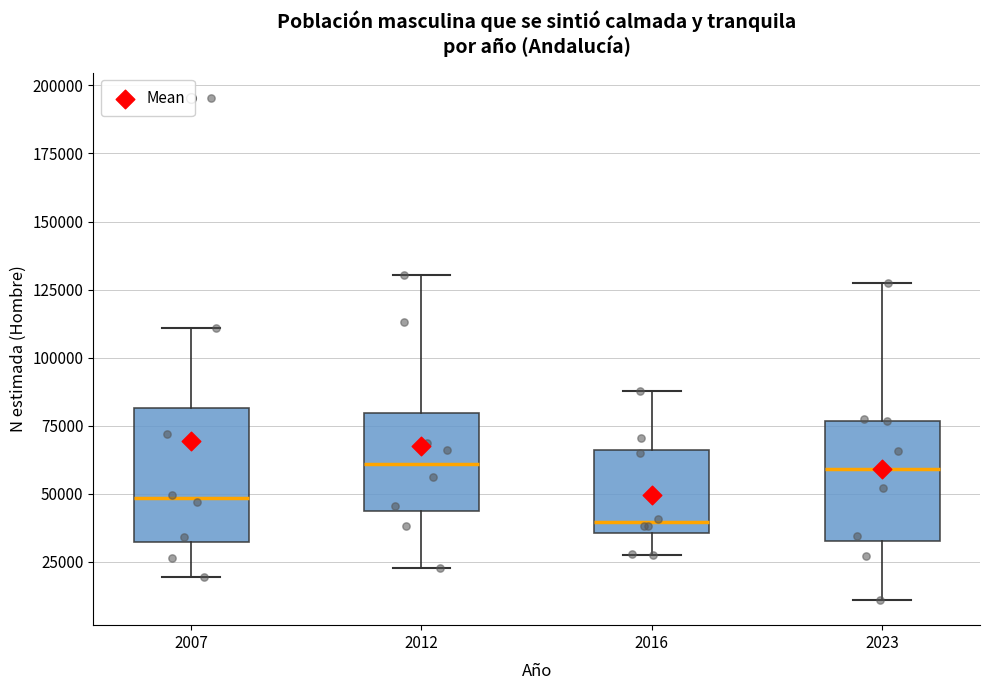

Where does the median line of the box at x = 2012 sit on the y-axis? The values are not printed on the chart, so give them approximately, as read against the axis.

60000